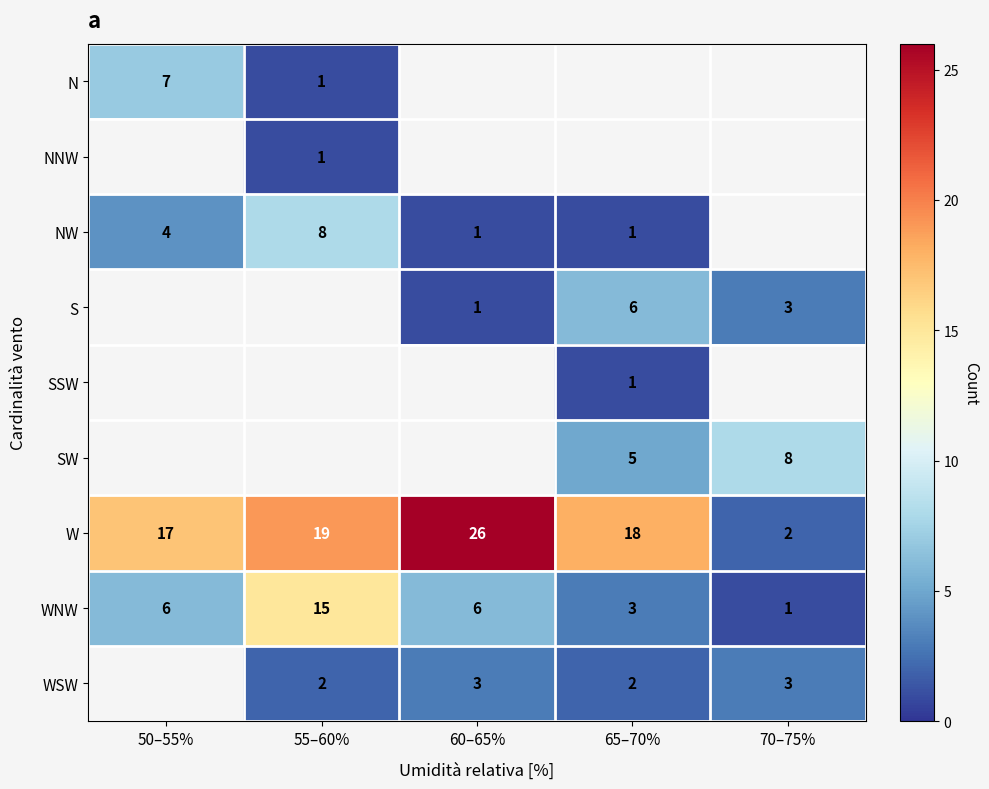

Rank the categories by W value from highest to lowest.

60–65%, 55–60%, 65–70%, 50–55%, 70–75%